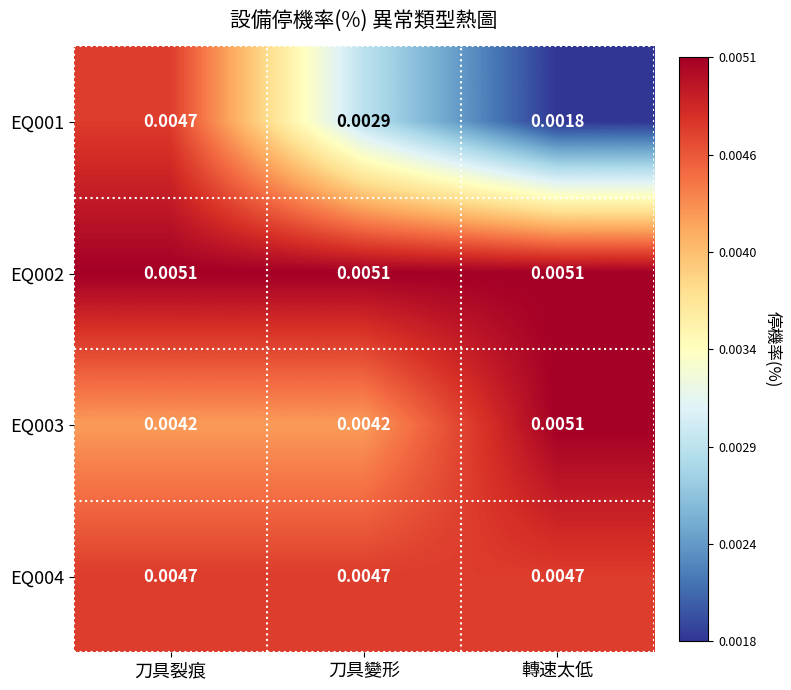

Between 刀具裂痕 and 轉速太低, which series saw the biggest shift?

EQ001